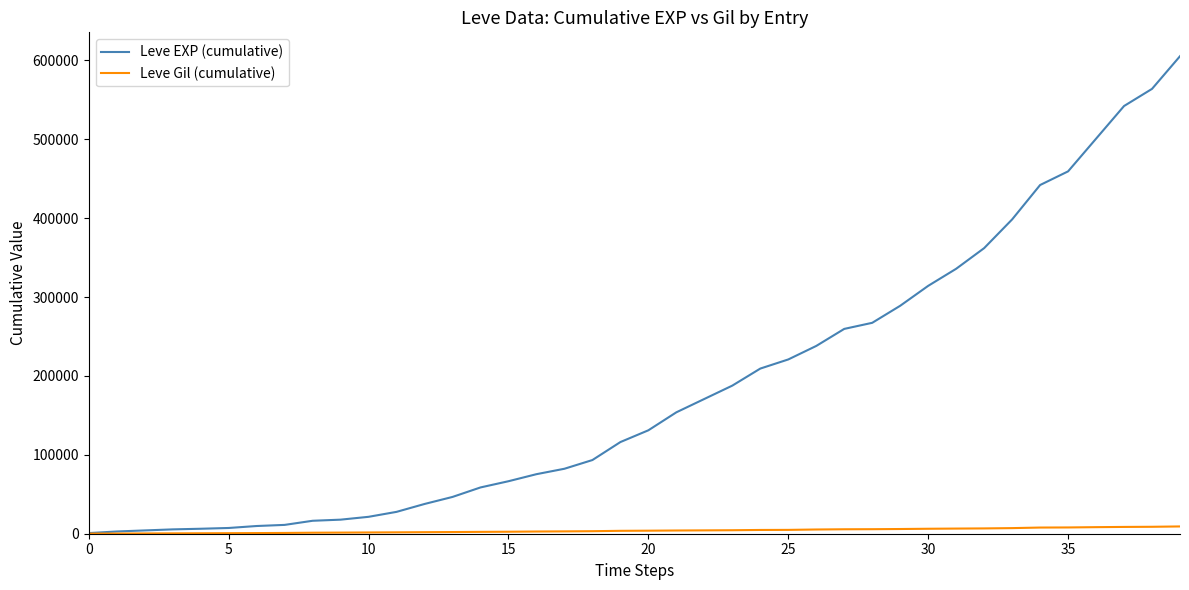

Which series has the largest total across all categories?

Leve EXP (cumulative)